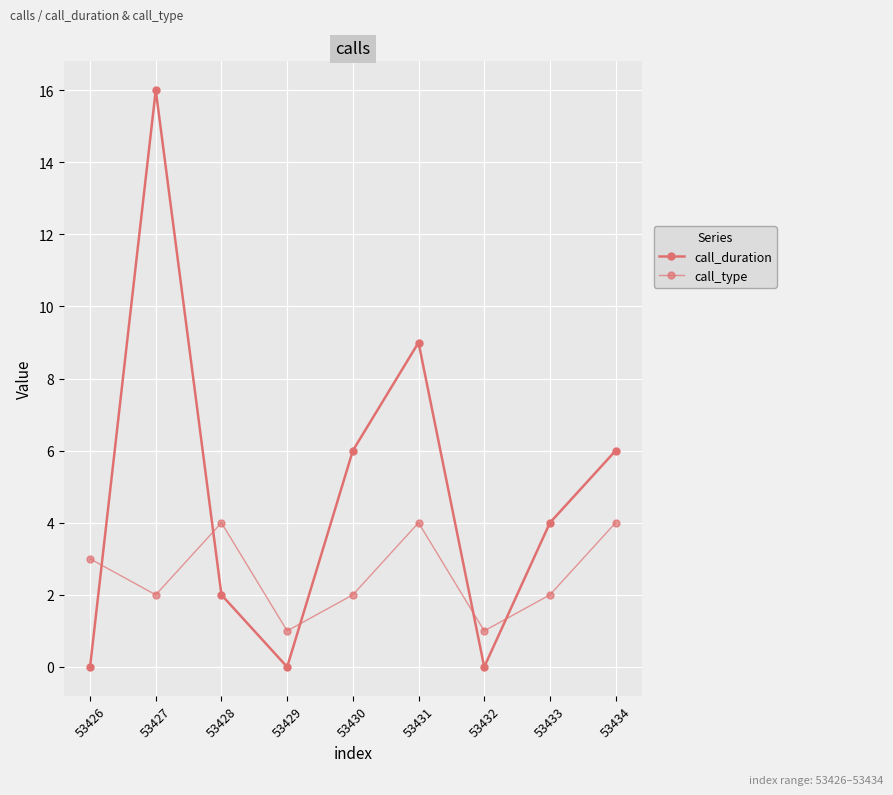

Reading left to right, list all the values displayed in this chart.

call_duration: 0	16	2	0	6	9	0	4	6
call_type: 3	2	4	1	2	4	1	2	4